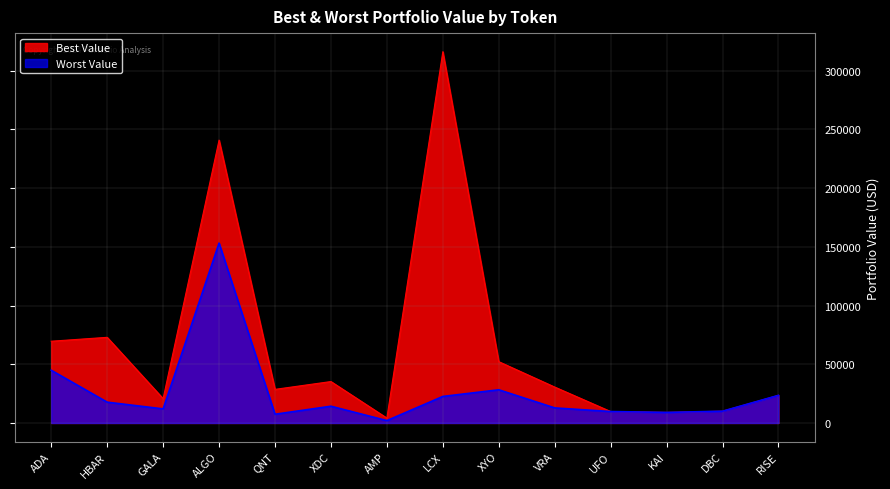

How many data points in Best Value are less than 30576?

7